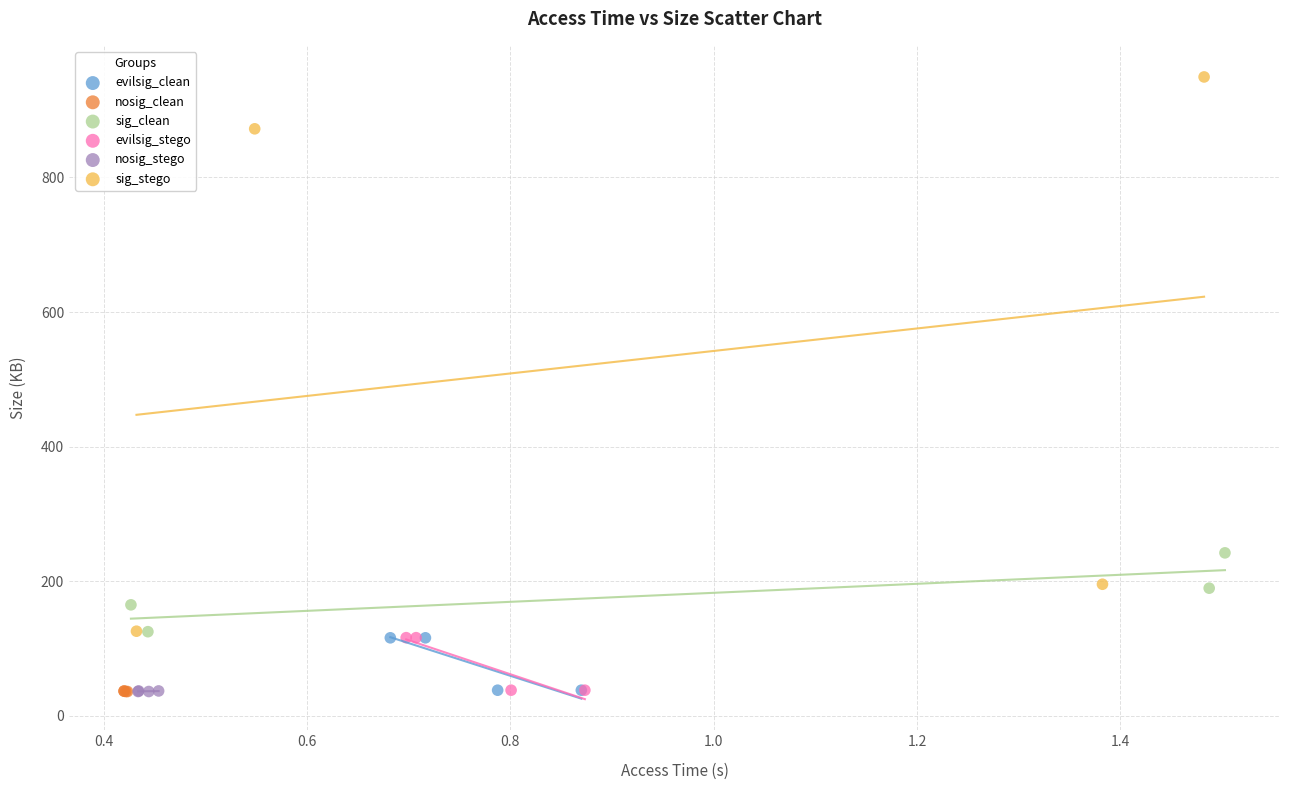

Which series reaches the maximum Y coordinate?

sig_stego